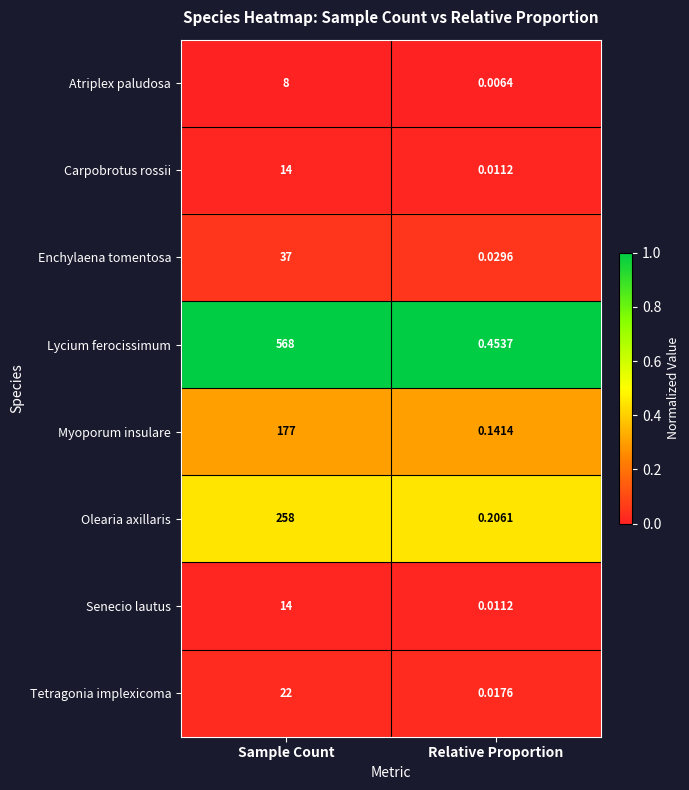

Which label corresponds to the largest value in the chart?

Sample Count